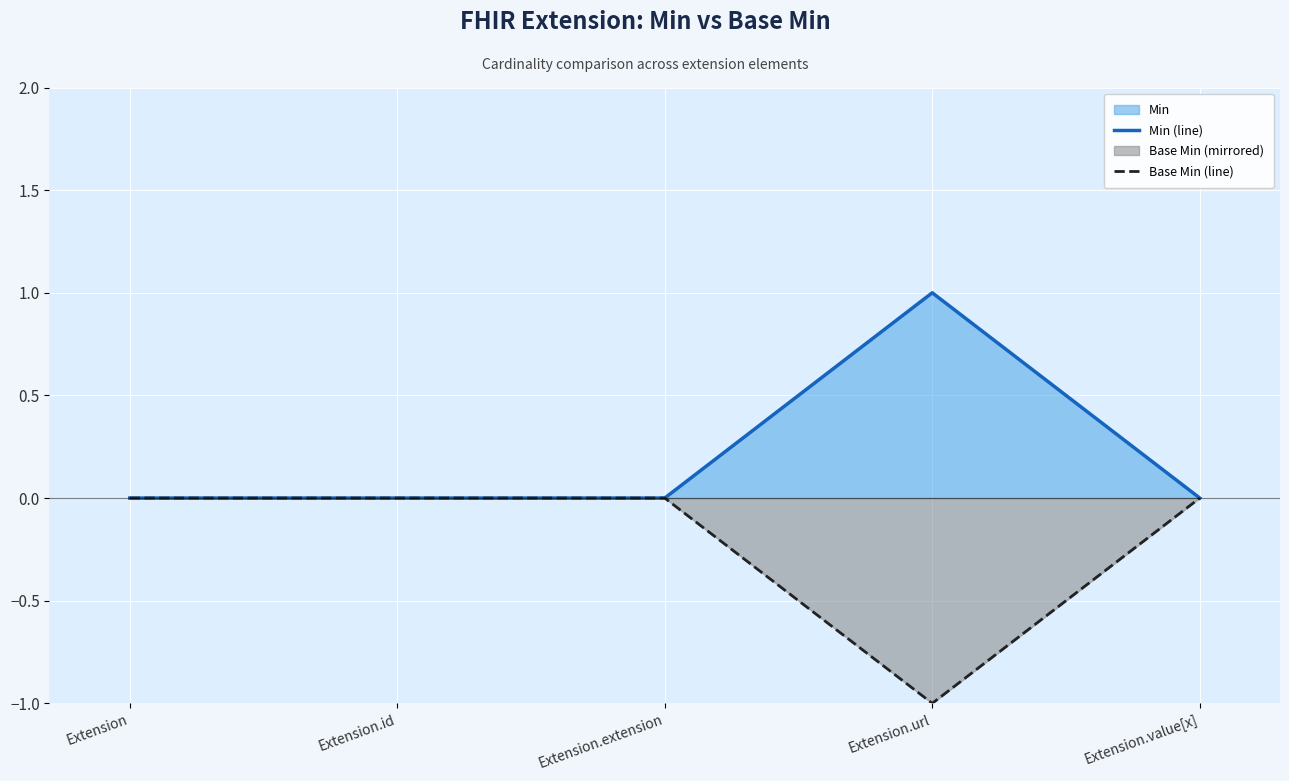

How many lines are shown in the chart?

2